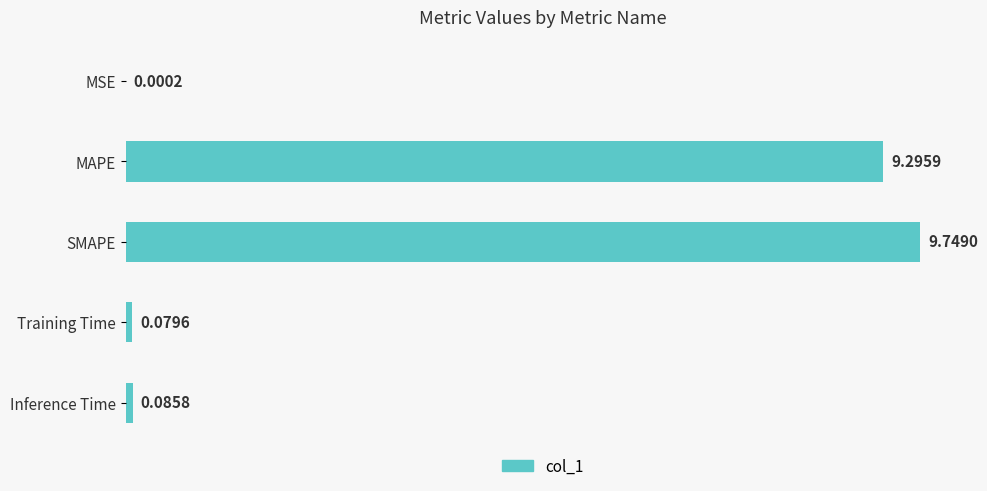

Which has a higher value, Inference Time or MAPE?

MAPE